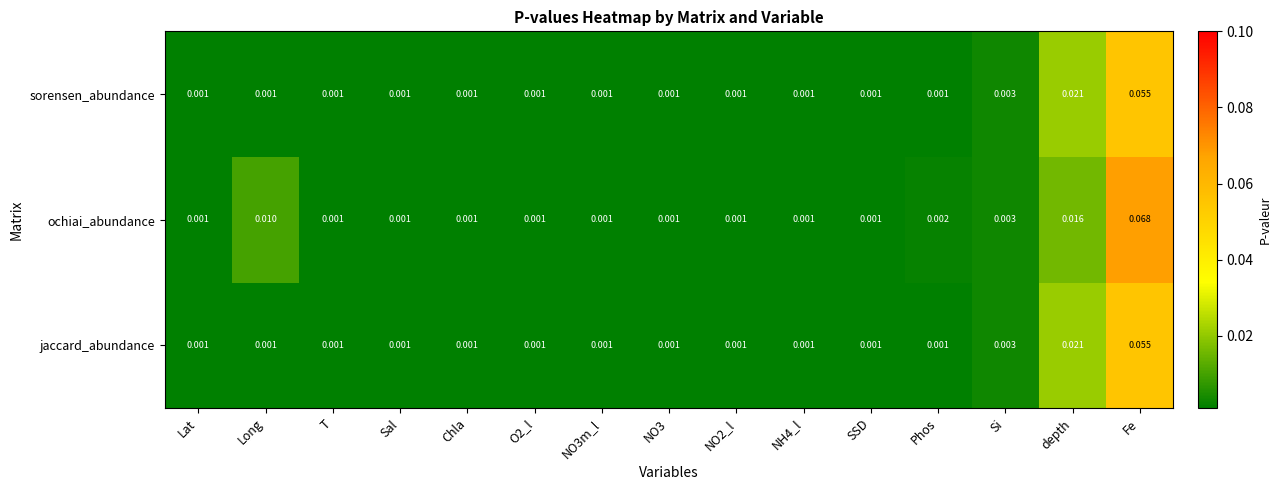

At which category is the sum across all series the highest?

Fe